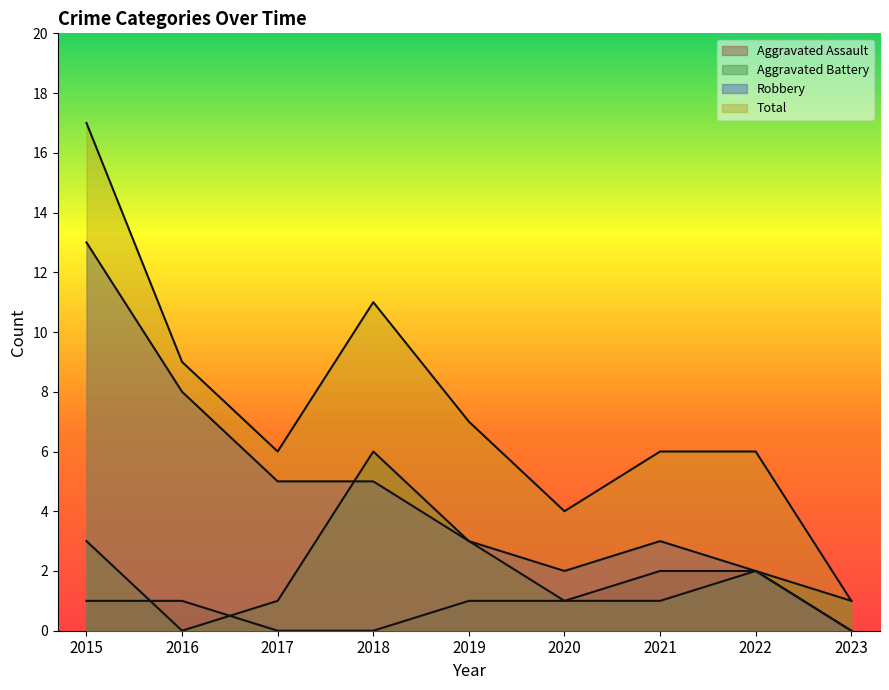

In Robbery, how many points are higher than both neighbors (excluding endpoints)?

1